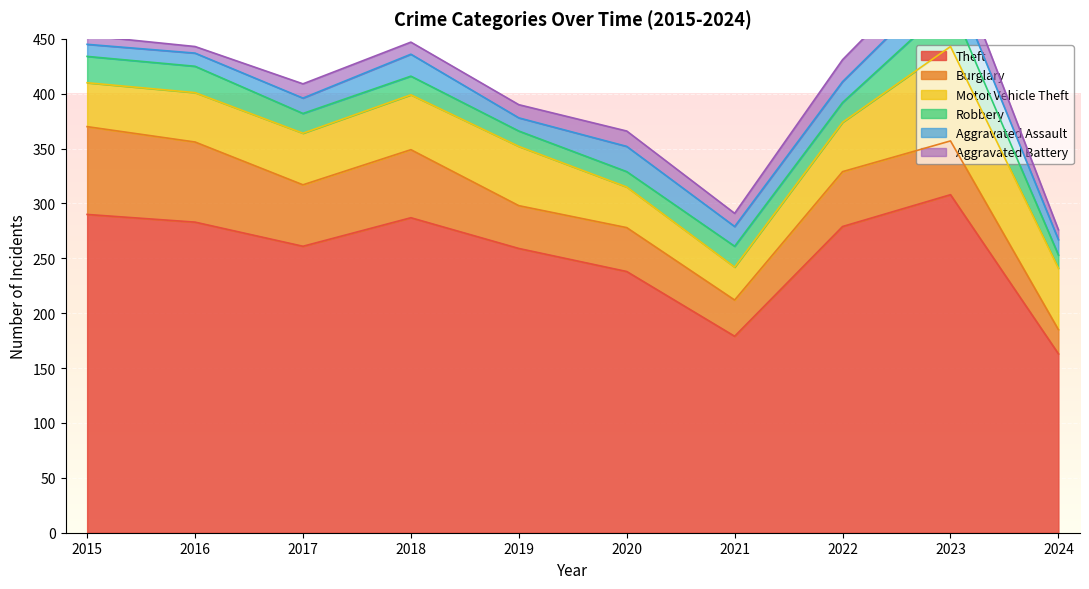

The Theft series shows 458 at 2022. True or false?

False